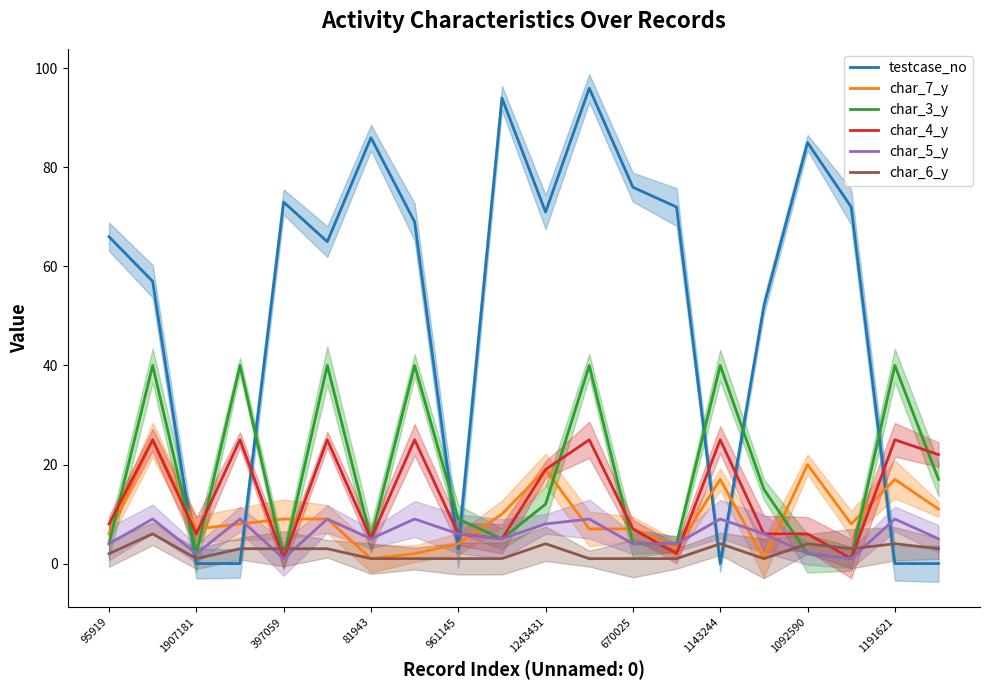

Does the chart have visible grid lines?

No